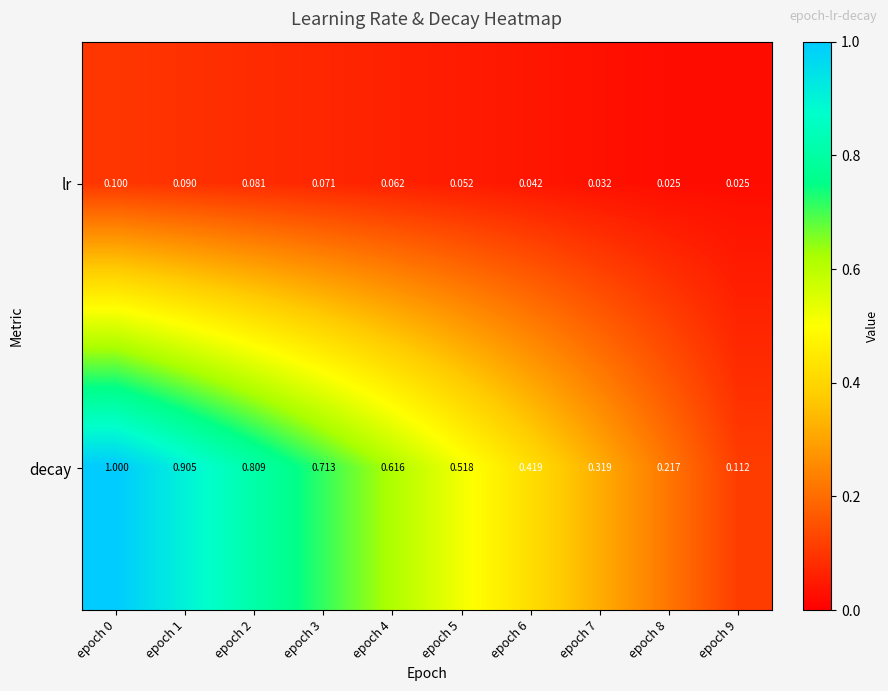

Which series has the largest total across all categories?

decay